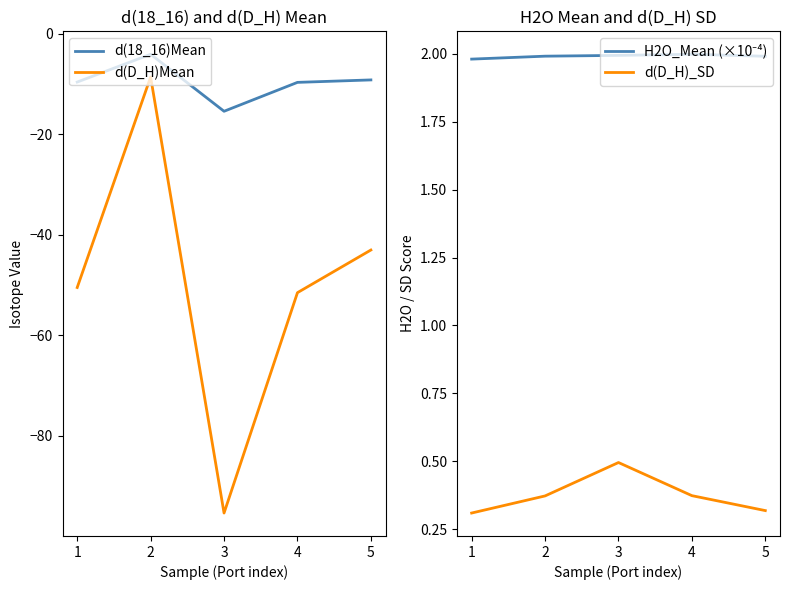

How many series are shown in this chart?

4